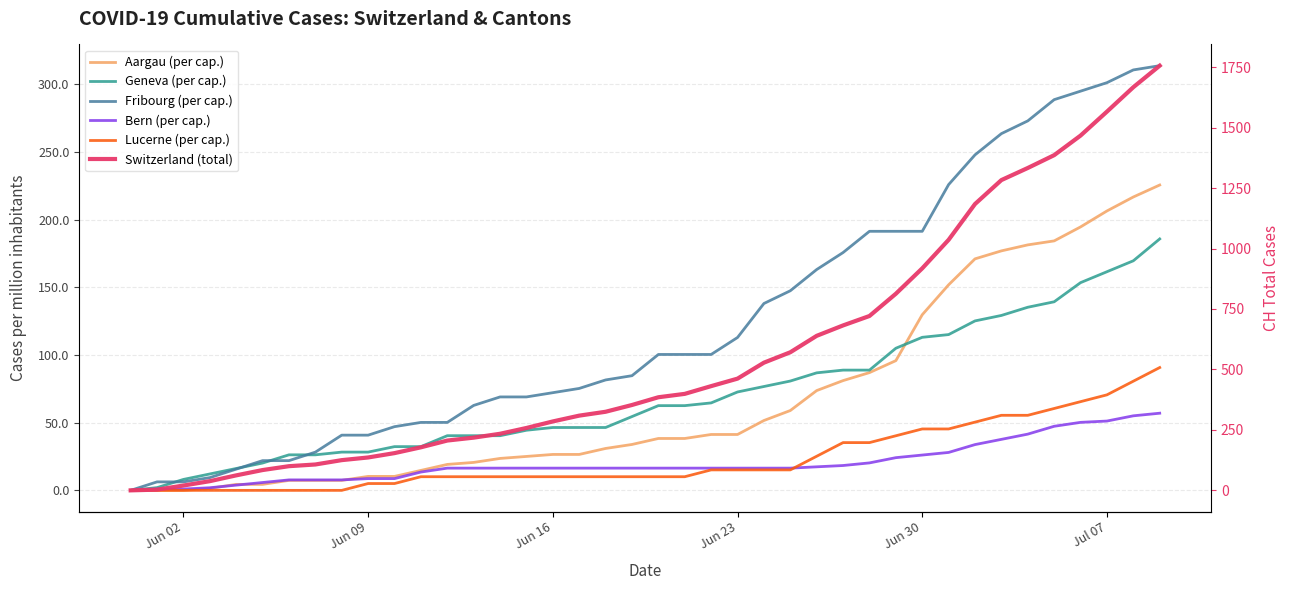

At which label is Bern (per cap.) closest to 0?

Jun 02